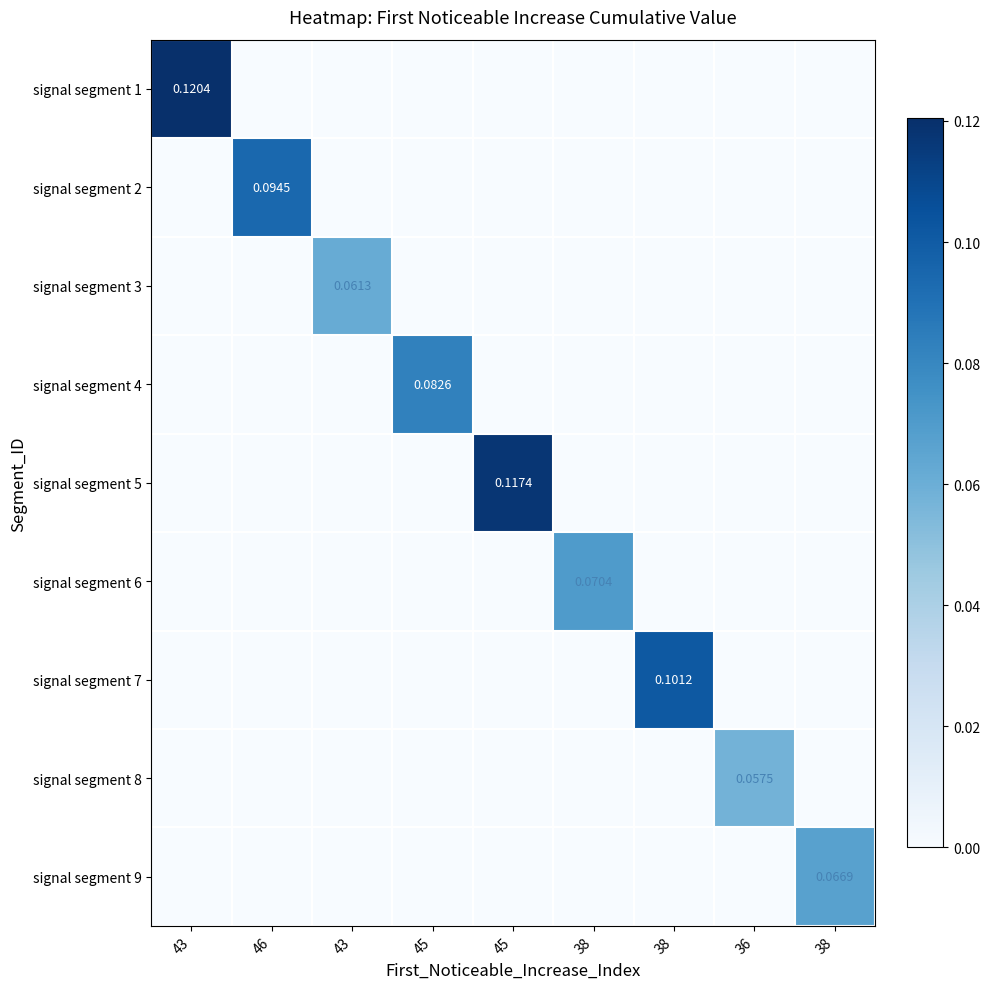

True or false: signal segment 2 has a value of 0.0 at 38.

True